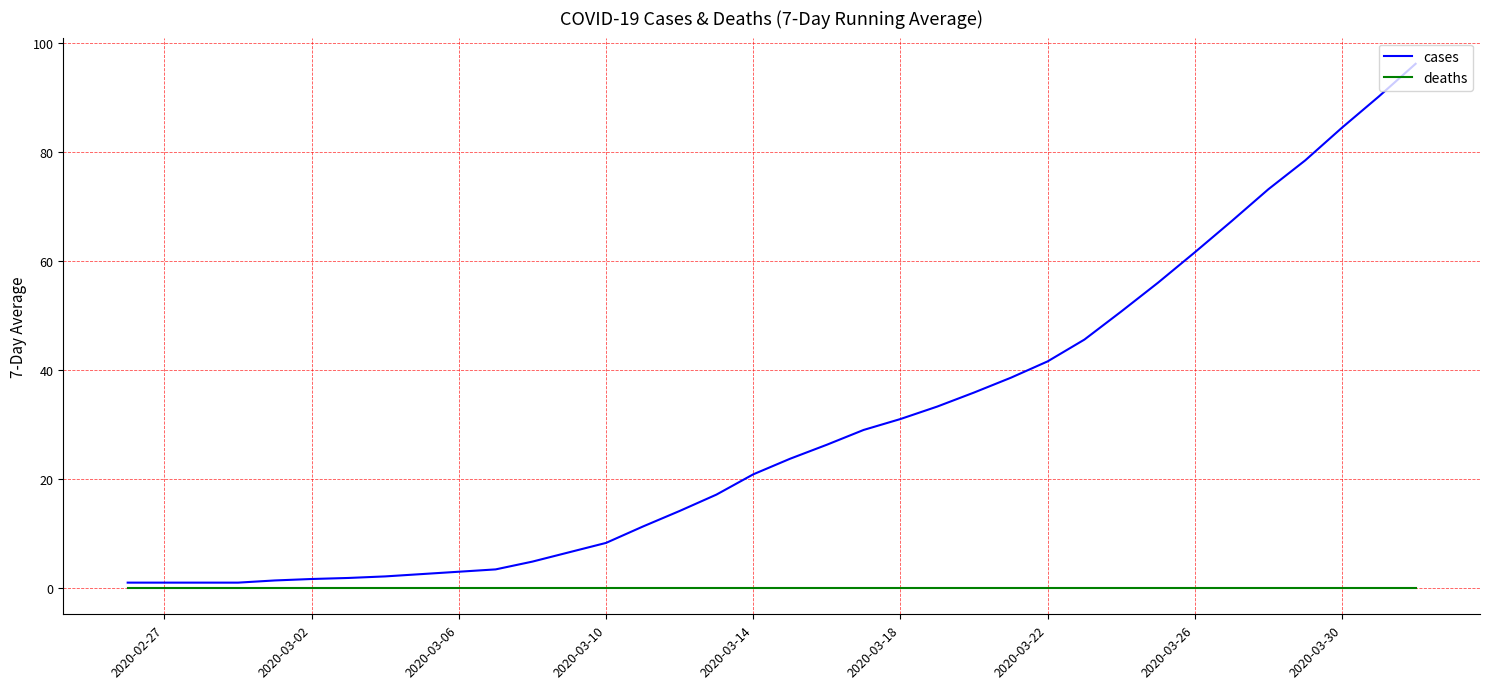

Rank the series by their average value, from lowest to highest.

deaths, cases